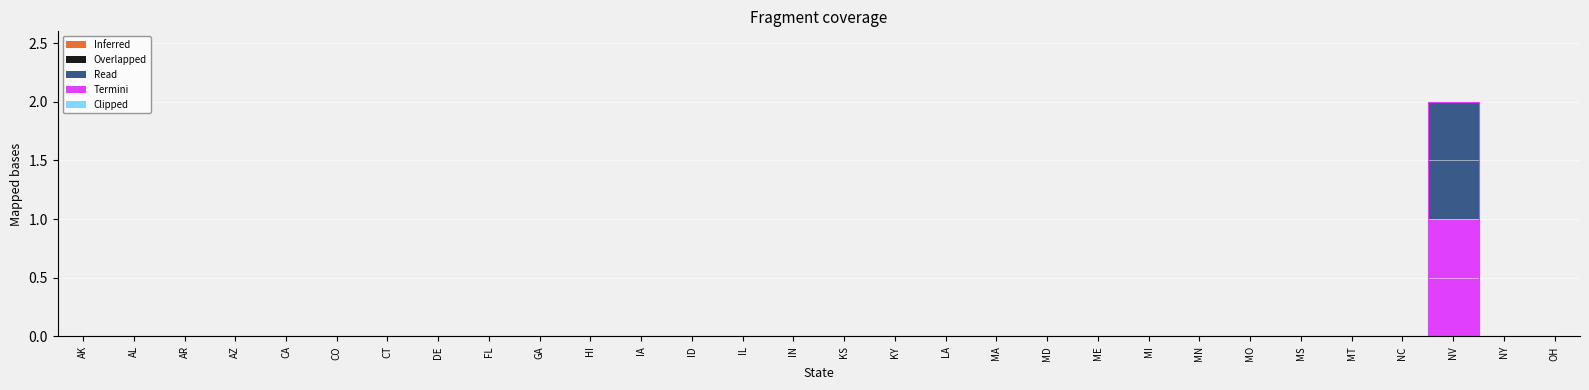

What is the label of the 7th point from the right?

MO